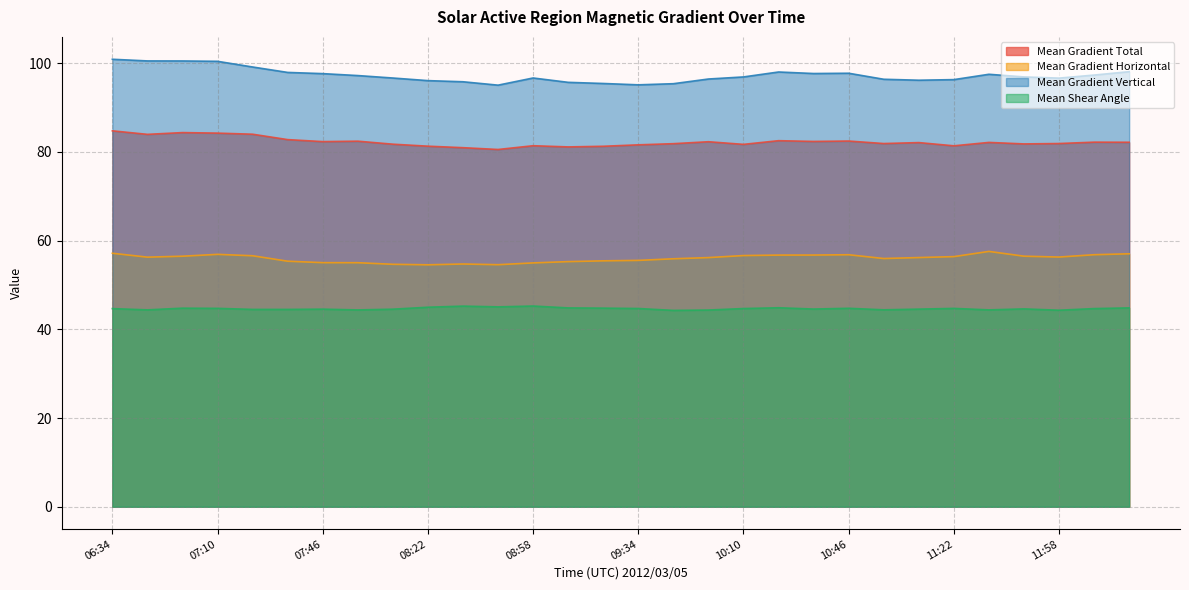

At which label does Mean Gradient Total reach its minimum?

08:46